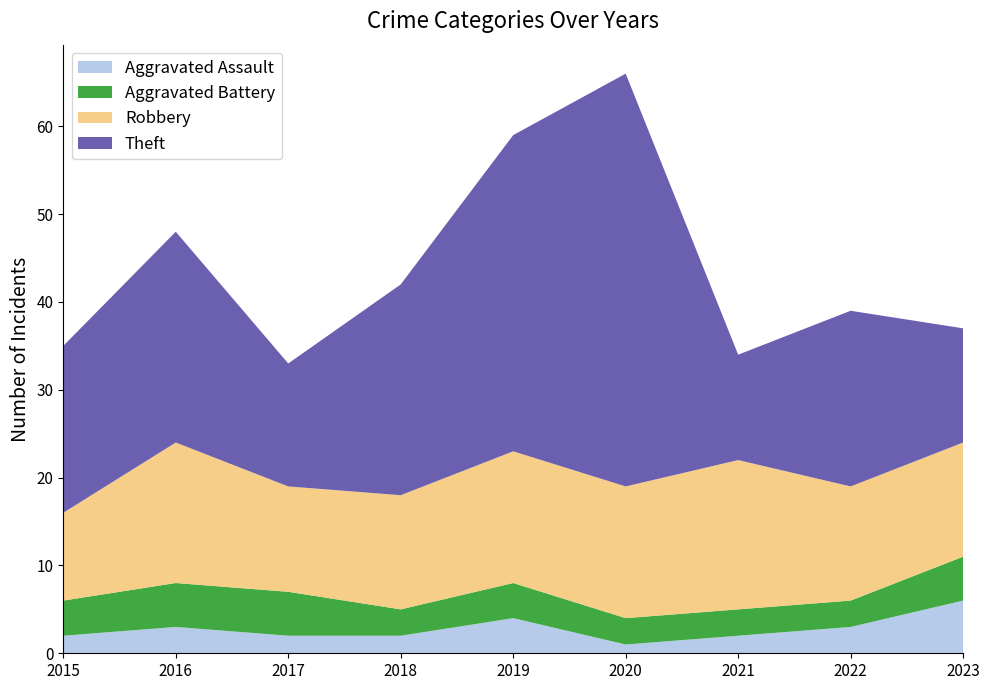

Reading right to left, what are all the values shown in this chart?

Aggravated Assault: 2023=6	2022=3	2021=2	2020=1	2019=4	2018=2	2017=2	2016=3	2015=2
Aggravated Battery: 2023=5	2022=3	2021=3	2020=3	2019=4	2018=3	2017=5	2016=5	2015=4
Robbery: 2023=13	2022=13	2021=17	2020=15	2019=15	2018=13	2017=12	2016=16	2015=10
Theft: 2023=13	2022=20	2021=12	2020=47	2019=36	2018=24	2017=14	2016=24	2015=19